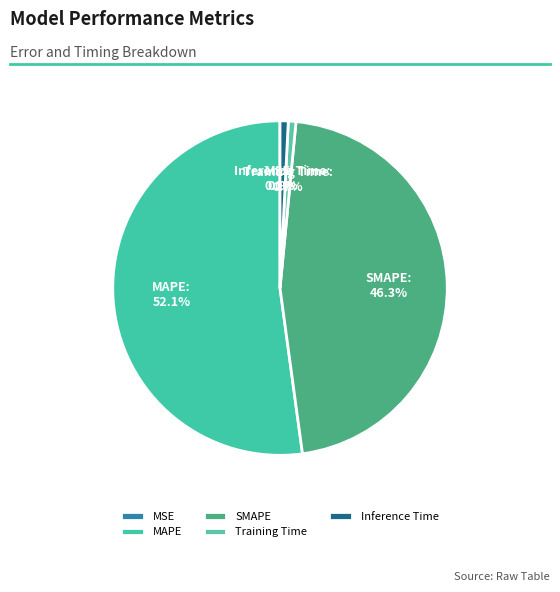

Is the sum of Training Time and SMAPE greater than half?

No